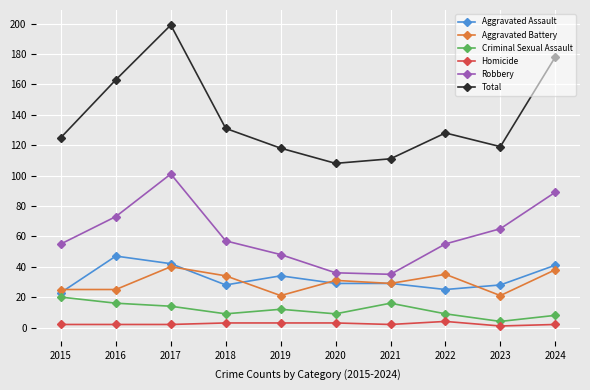

True or false: Total and Criminal Sexual Assault intersect in this chart.

False